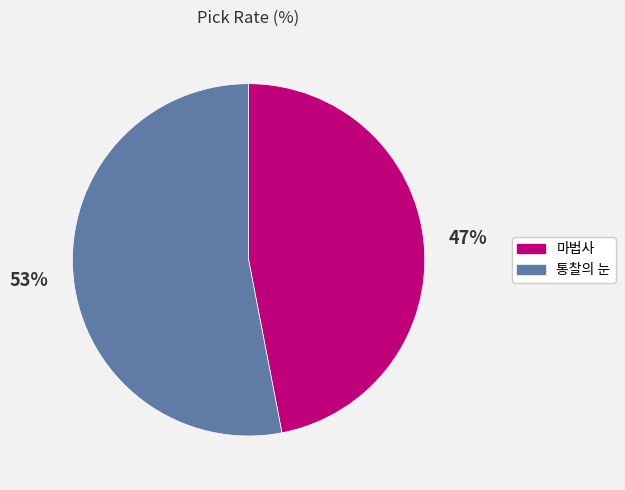

Is it true that 마법사 is 59% of the pie?

False